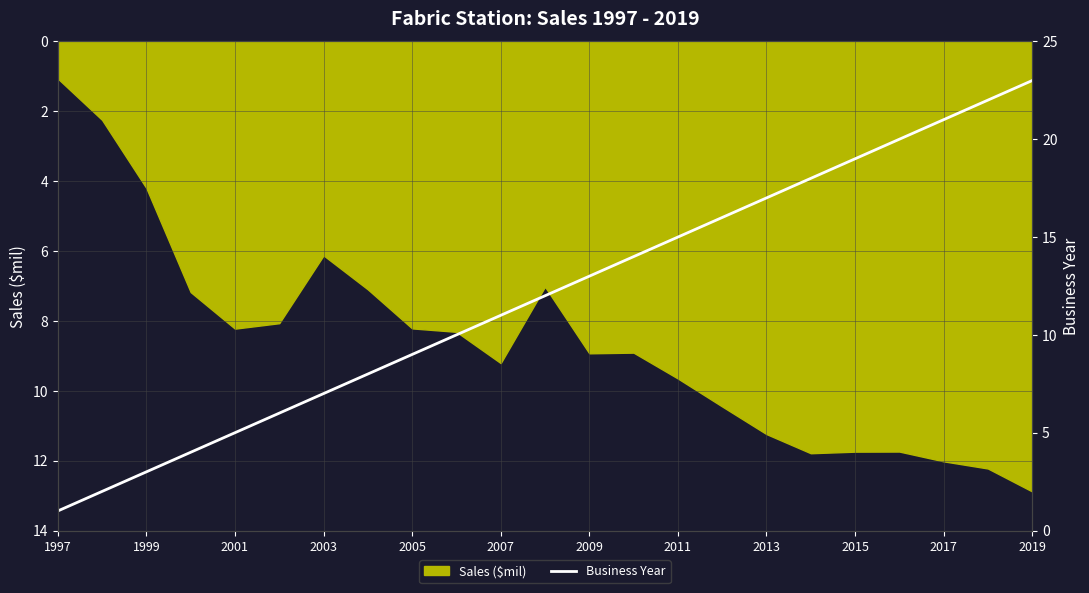

Which category has the lowest value in the Sales ($mil) series?

1997